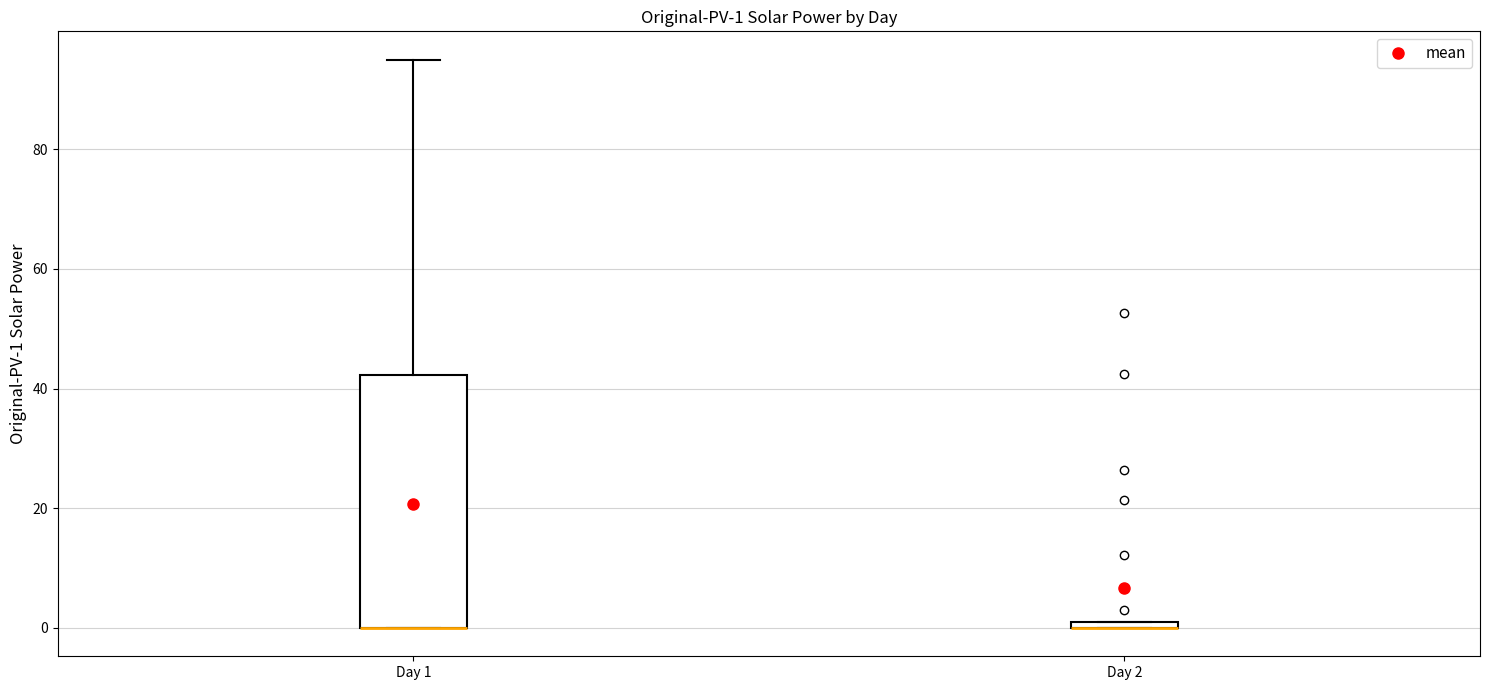

Which box is the tallest, from its lower edge to its upper edge?

Day 1